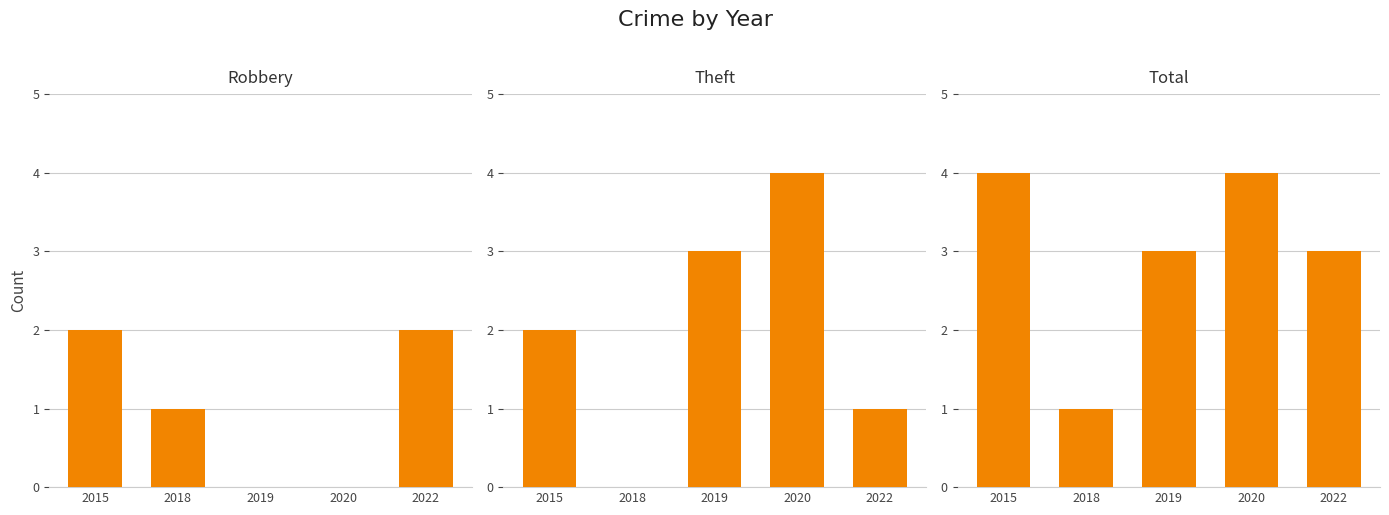

At which label does Theft reach its minimum?

2018